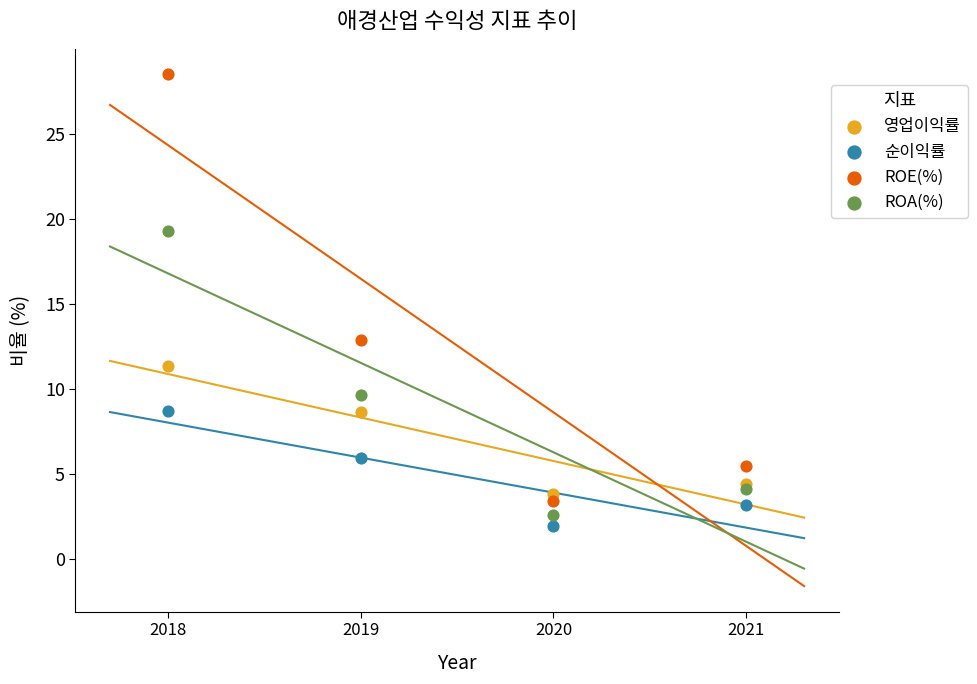

What is the X range (max minus min) for the scatter plot?

3.0